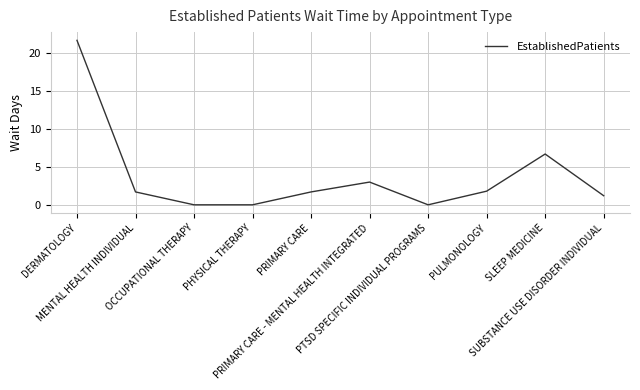

What is the greatest value displayed?

21.7